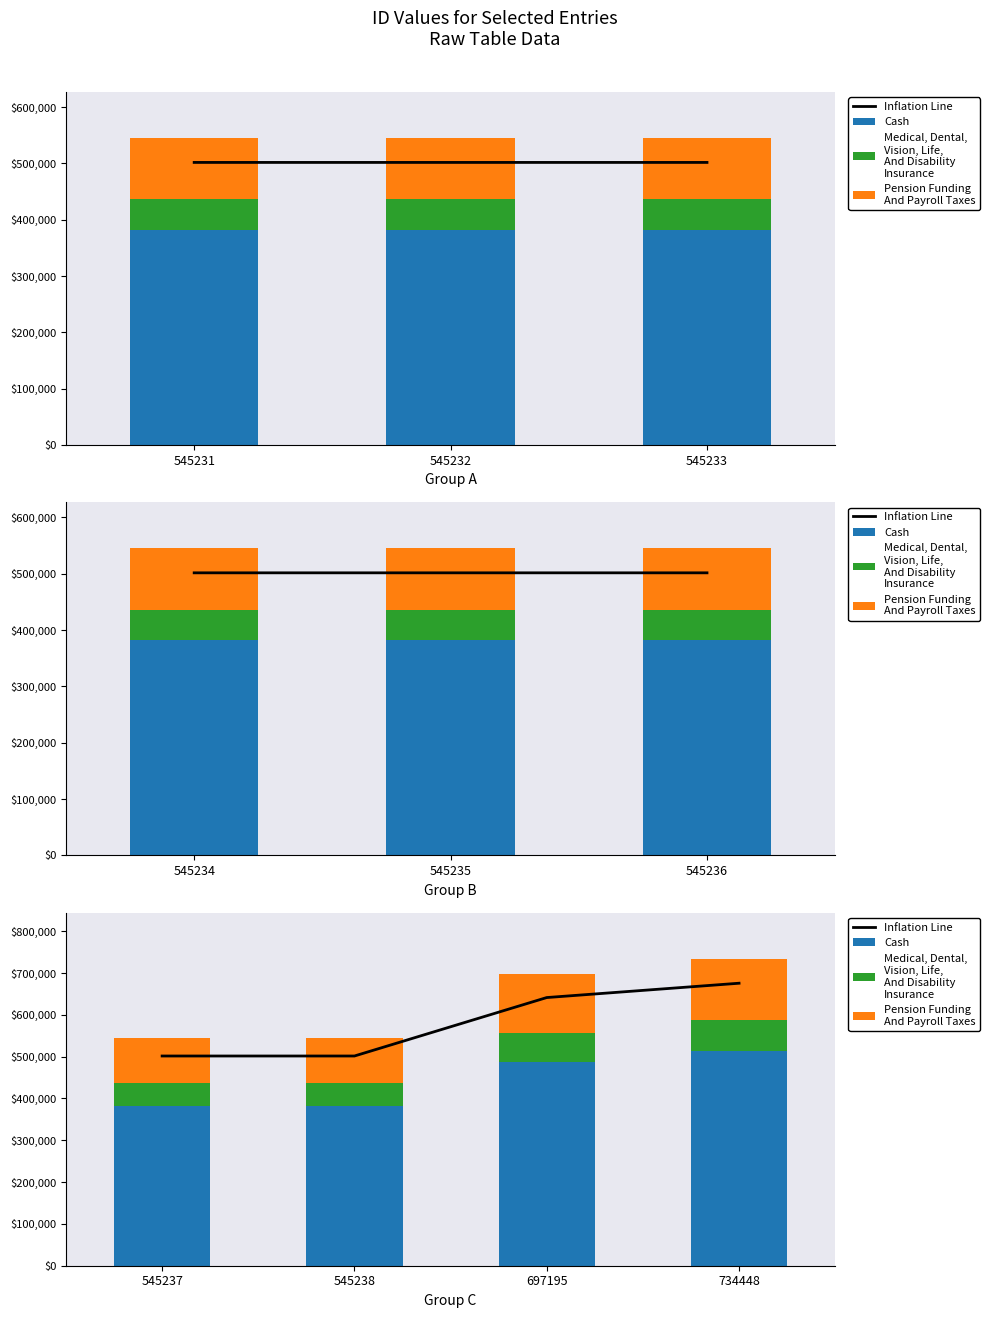

At which label does Pension Funding
And Payroll Taxes first exceed 139439?

734448